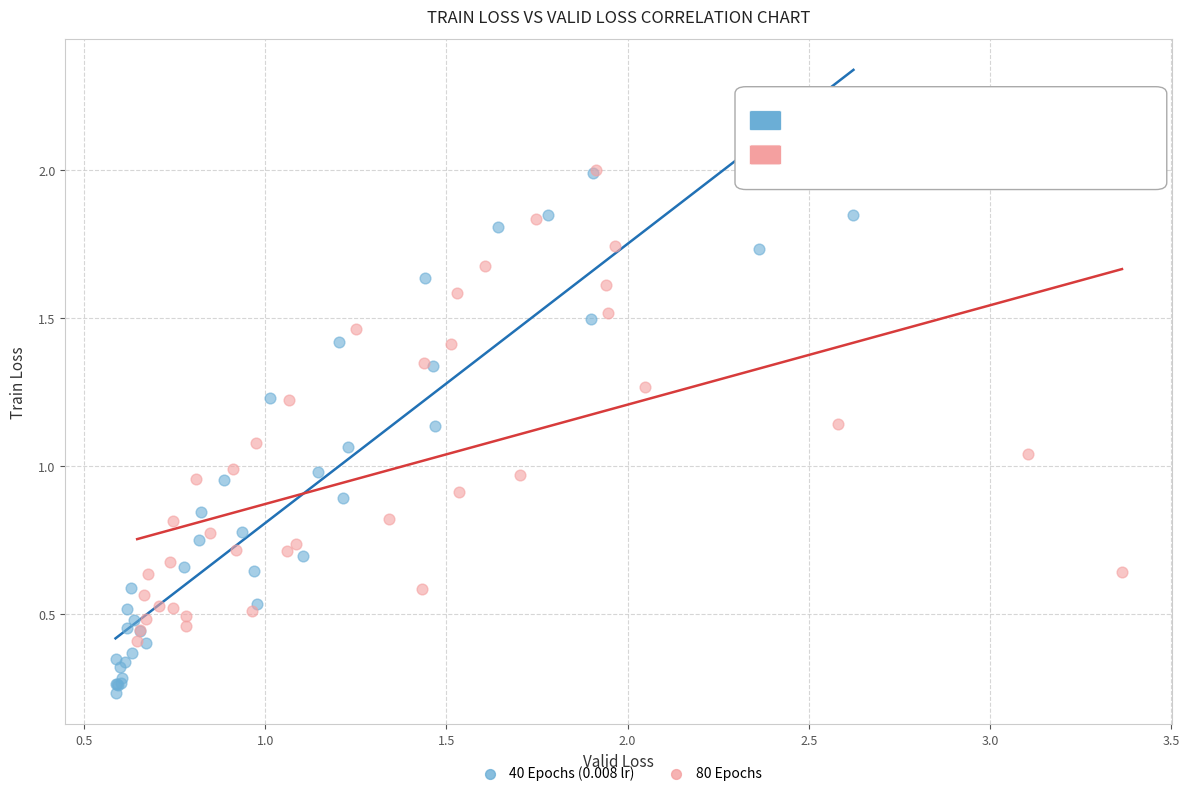

What are all the series names shown in the legend?

40 Epochs (0.008 lr), 80 Epochs